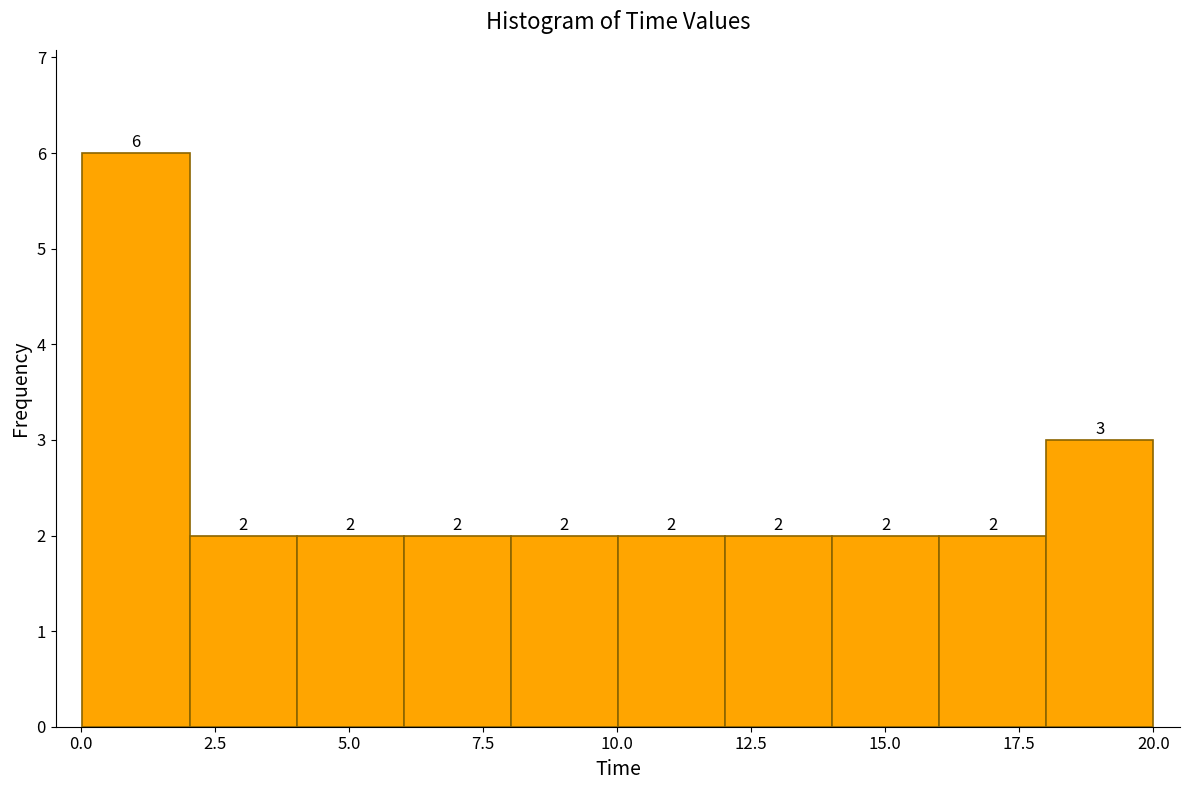

Around what value on the x-axis is the tallest bar? Give the approximate position of its centre, as read against the axis.

1.0